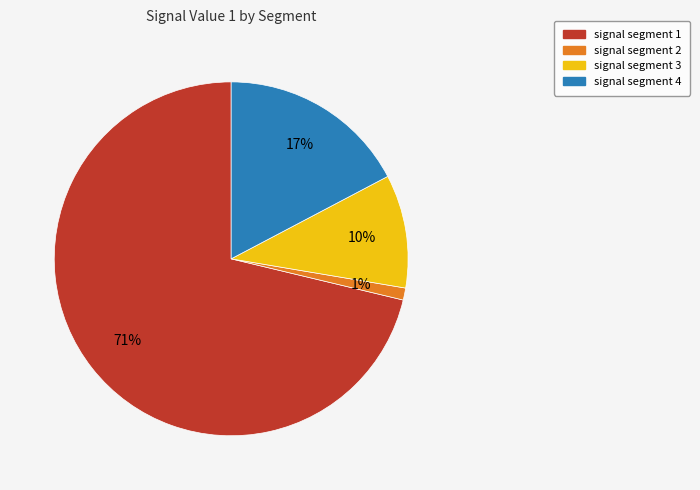

The signal segment 3 slice represents 10% of the pie. True or false?

True